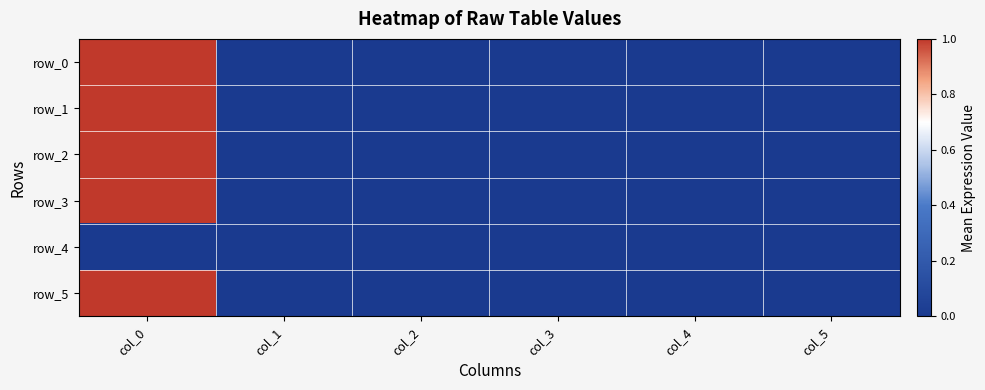

How many series are shown in this chart?

6